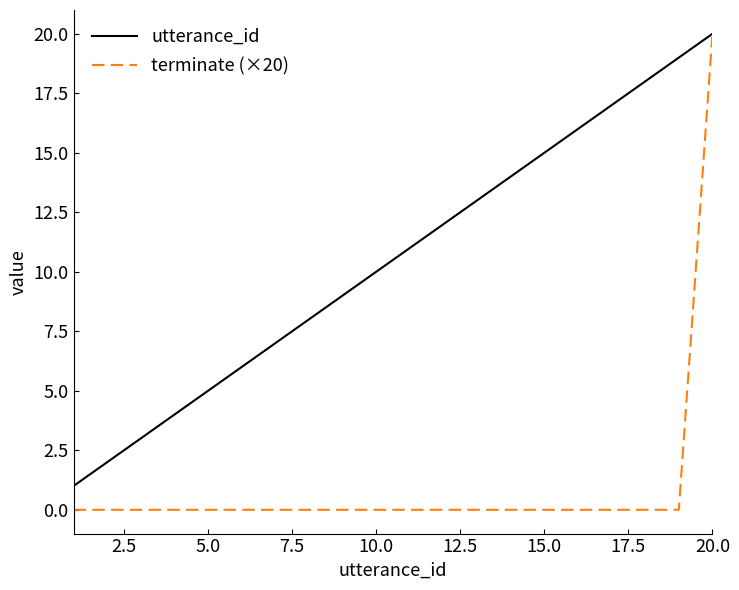

What is the highest value of the utterance_id series?

20